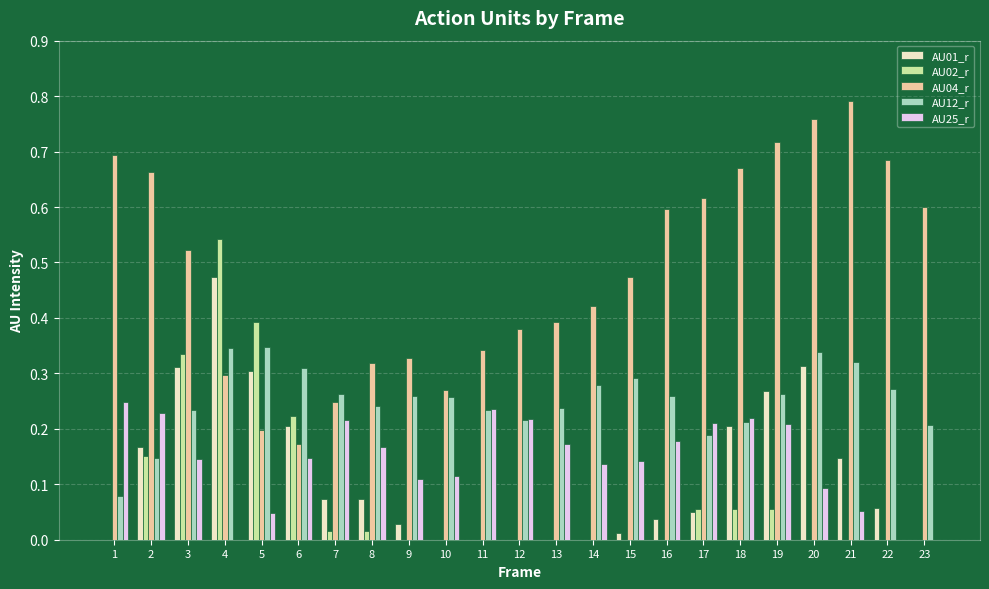

Is it true that AU02_r equals 0.0 at 10?

True